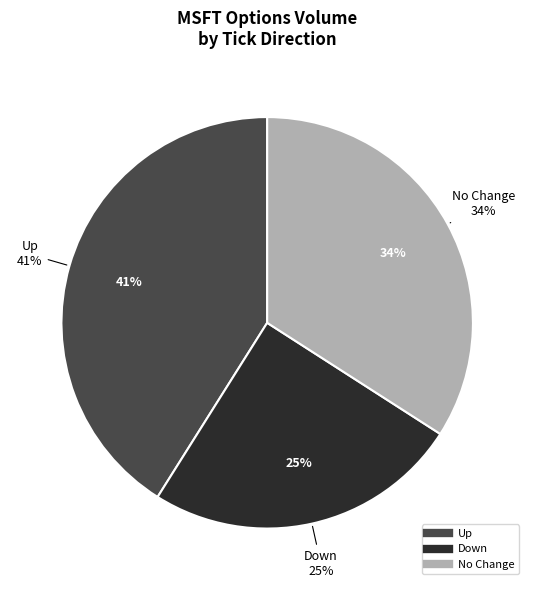

Is it true that up is 21% of the pie?

False